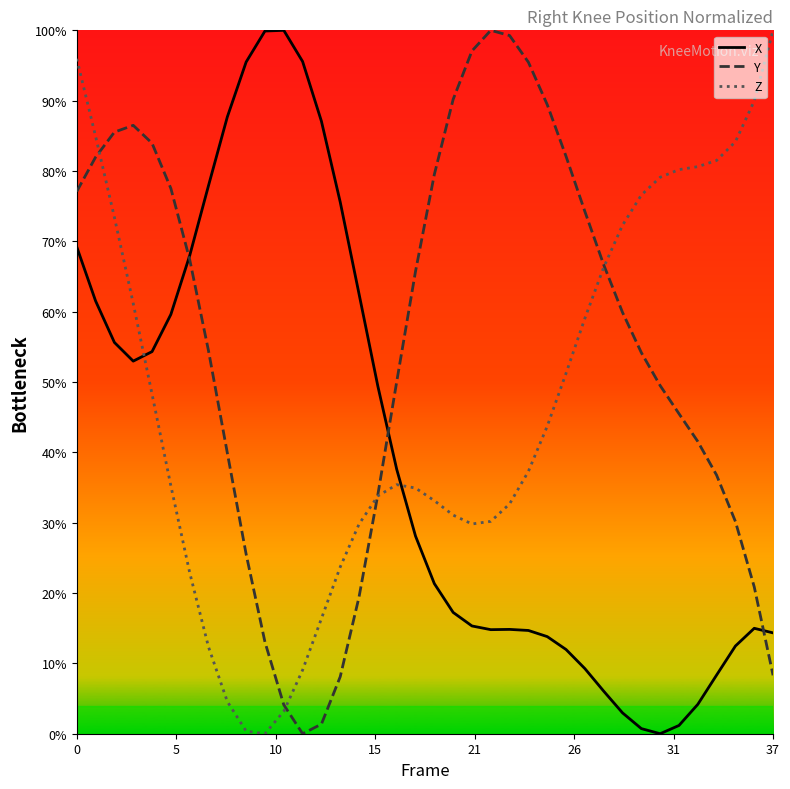

At which label is X closest to 50?

16